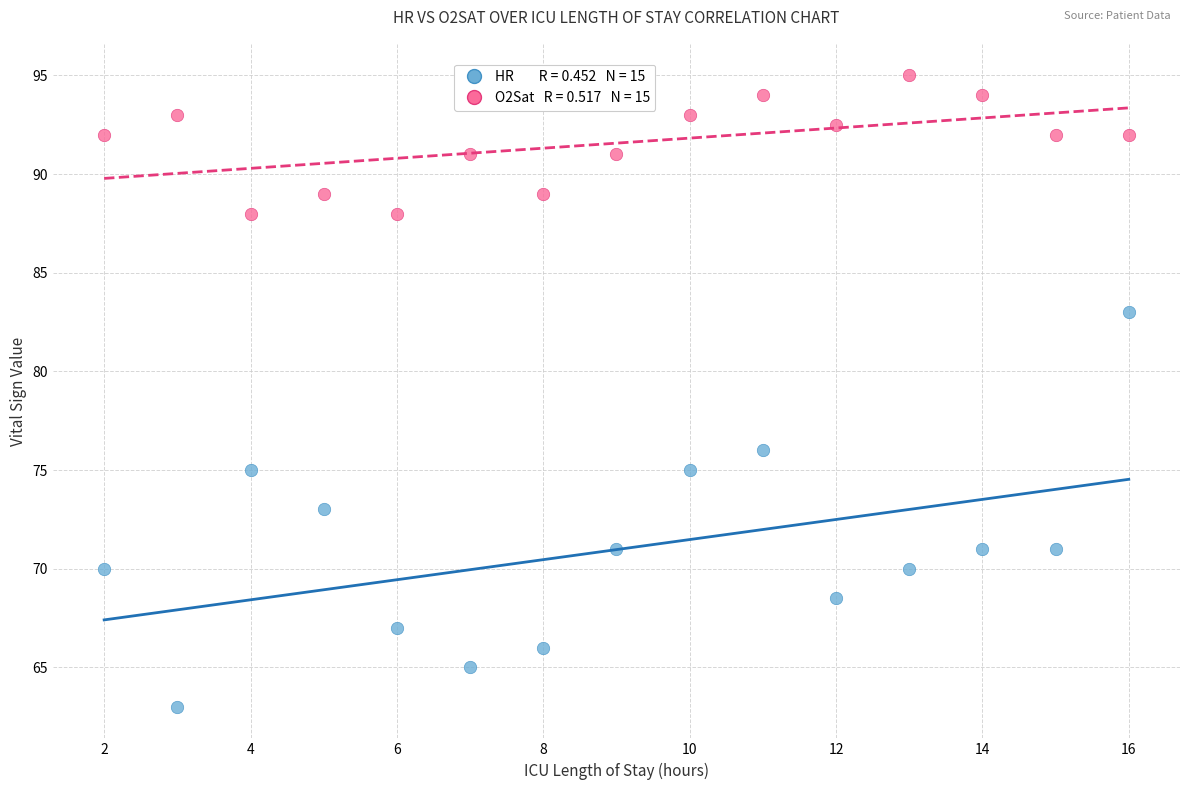

Across all data points, what is the range of X values (max minus min)?

14.0